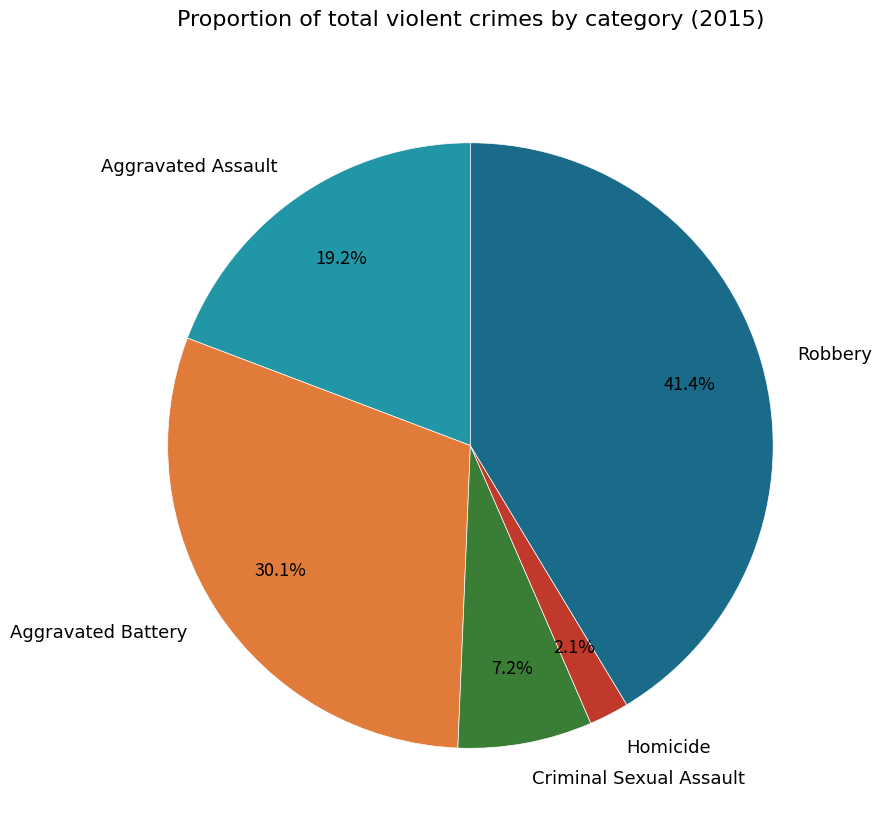

Which slice is the largest?

Robbery